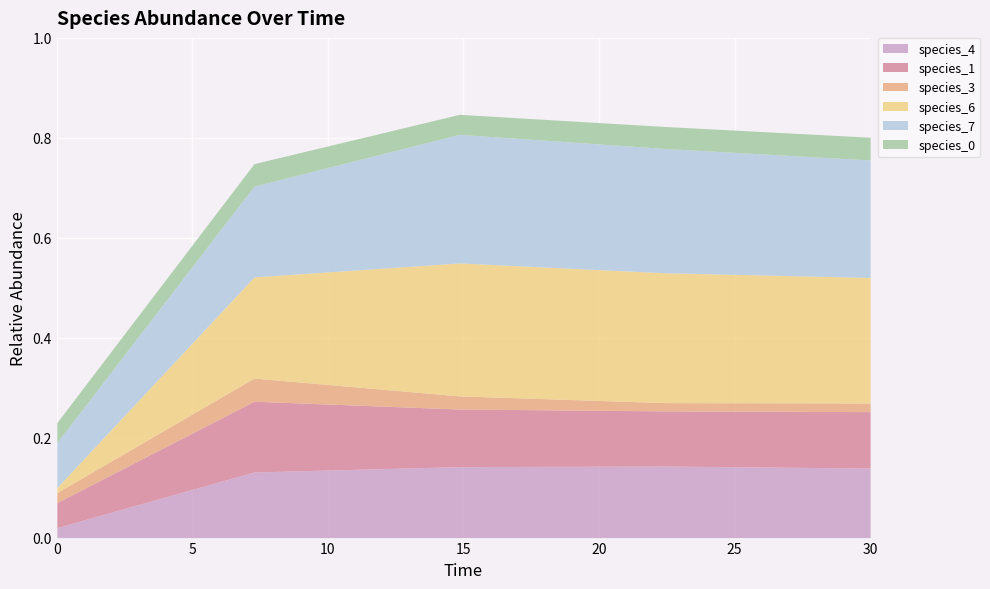

Where is the first local maximum for species_6?

14.84848484848485